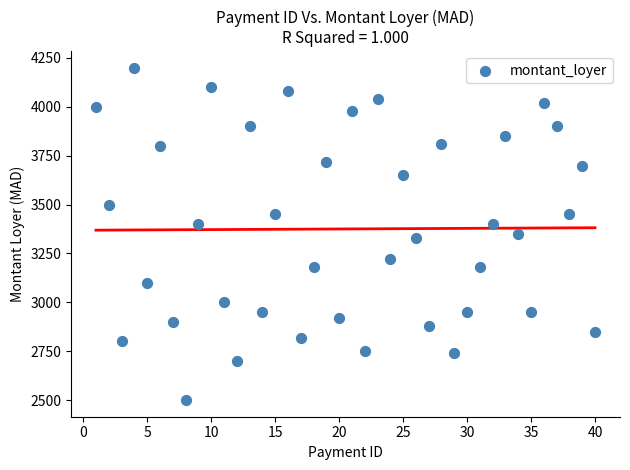

What is the range of X values (max minus min)?

39